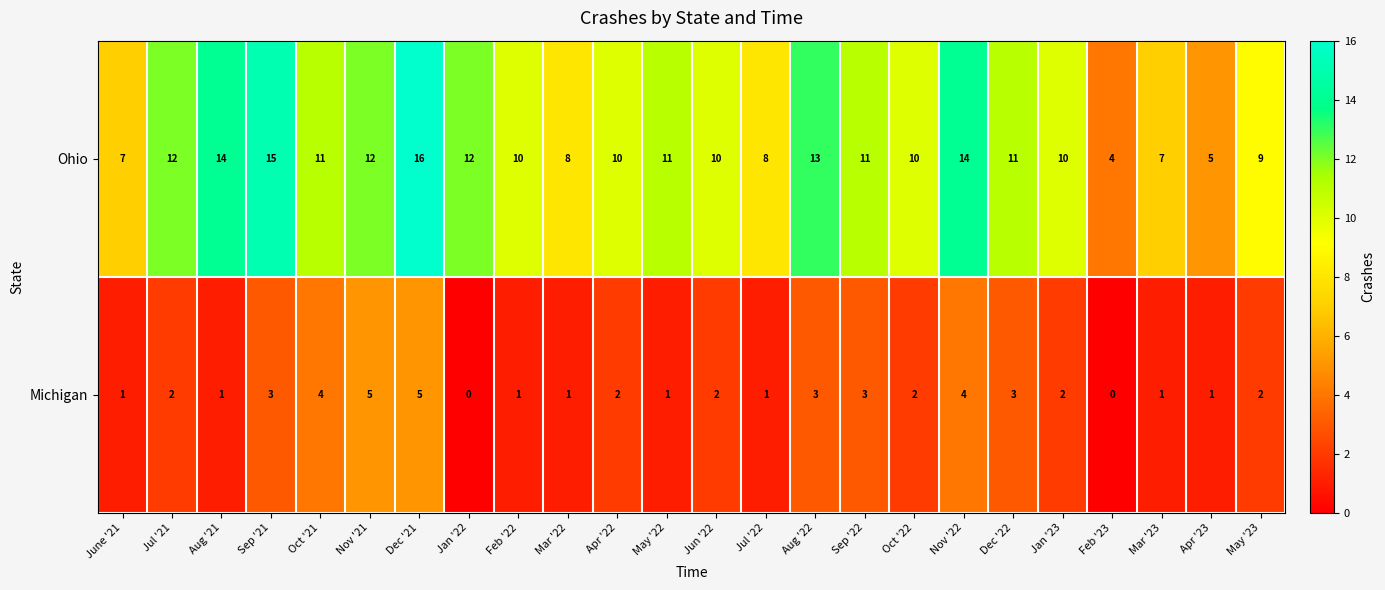

Which series changed the most between Nov '21 and Dec '22?

Michigan